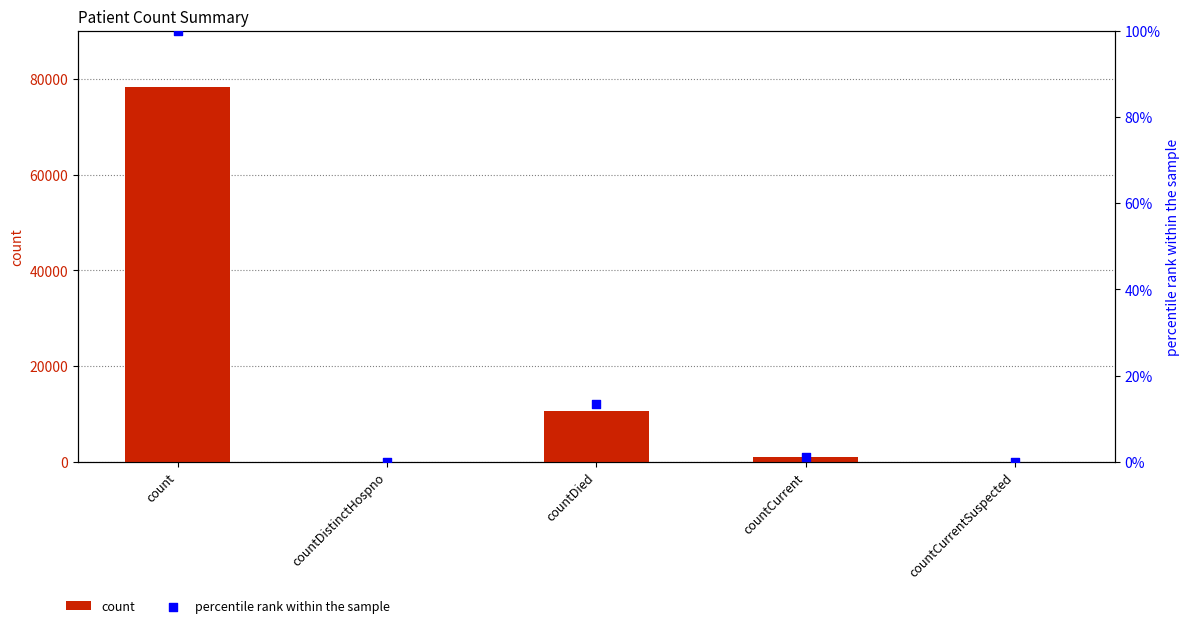

Which series has the largest Y range (max minus min)?

count